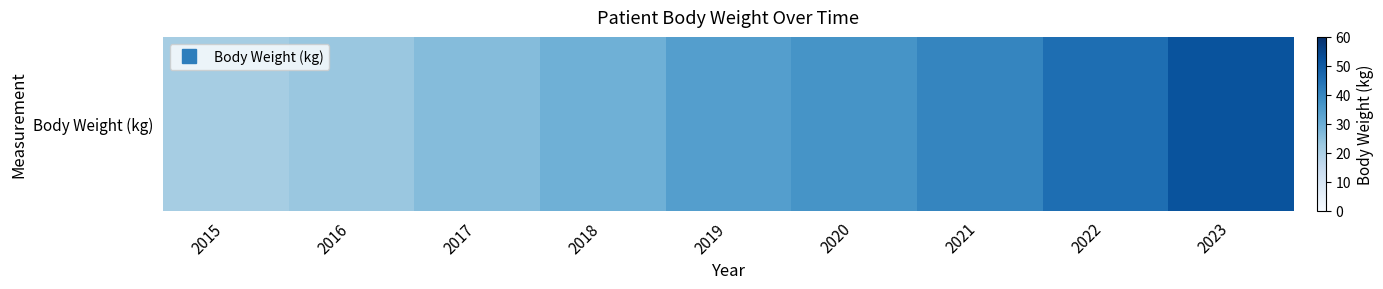

Is it true that the value at 2023 is 51.8?

True